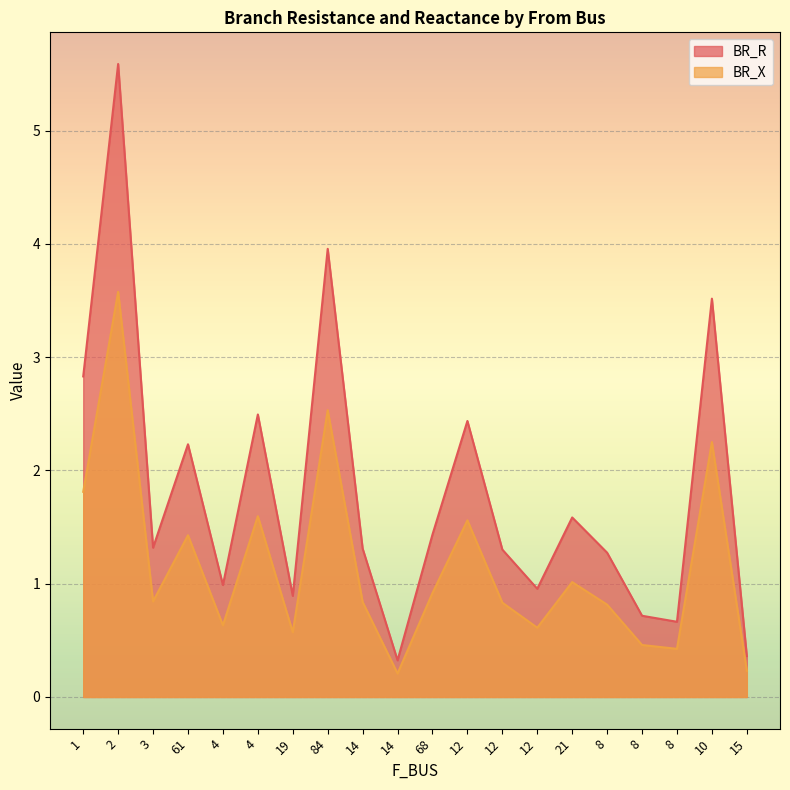

What is the difference between the maximum and second lowest values in the BR_X series?

3.3